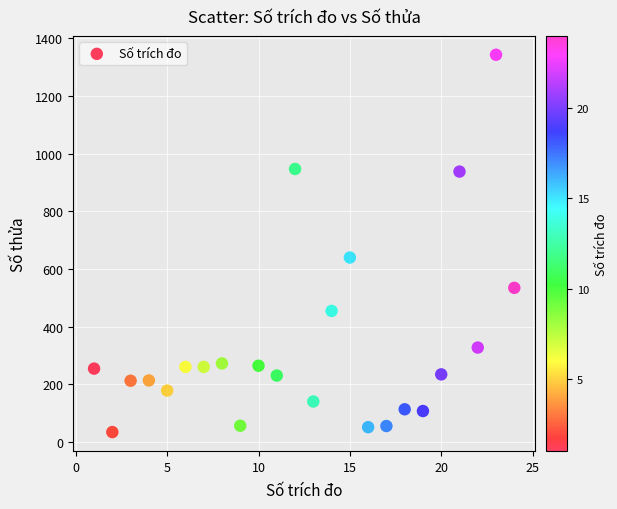

What is the range of X values (max minus min)?

23